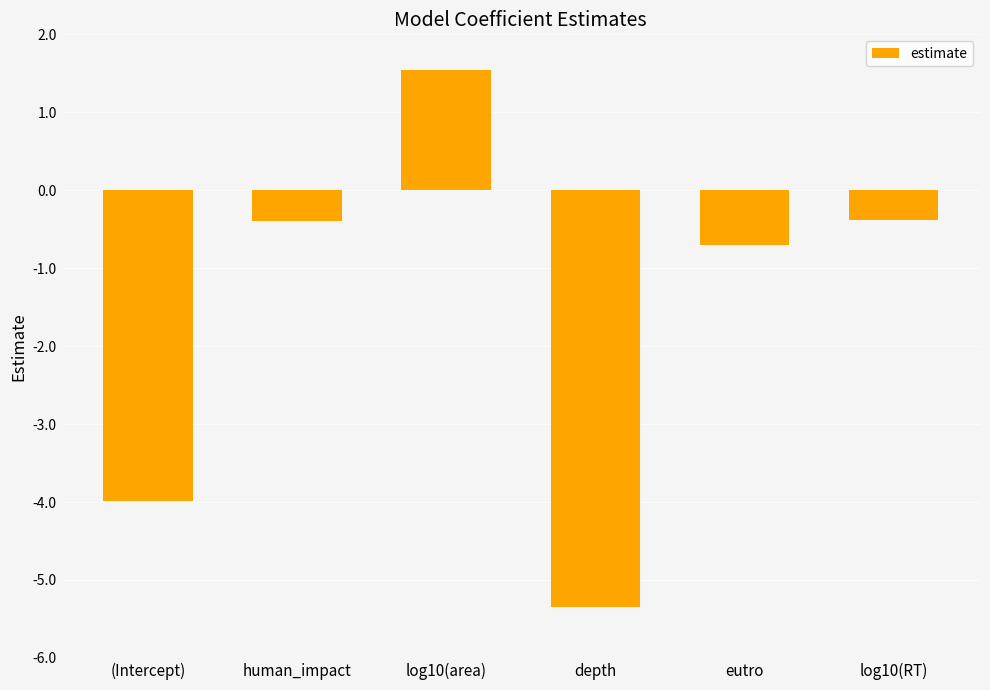

What is the label of the 5th bar from the left?

eutro